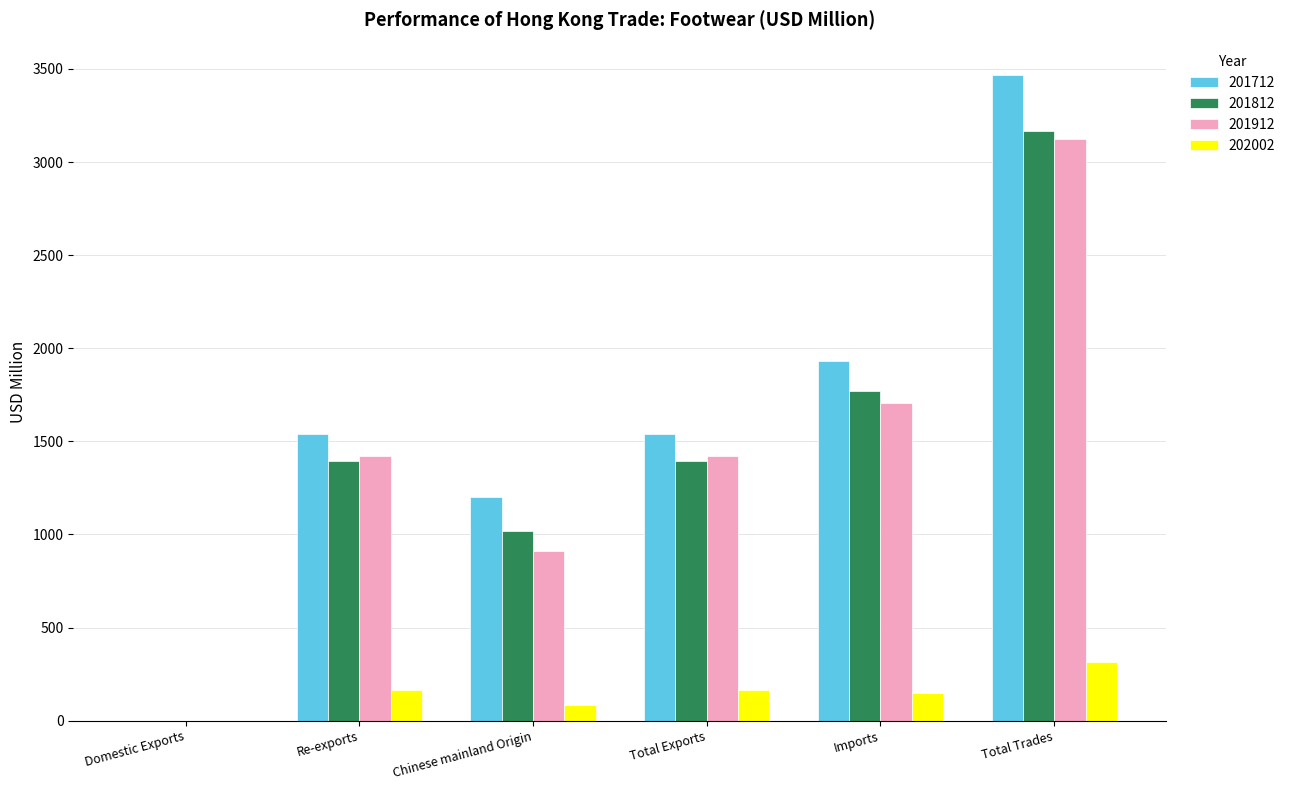

What is the sum of all 201912 values?

8581.6